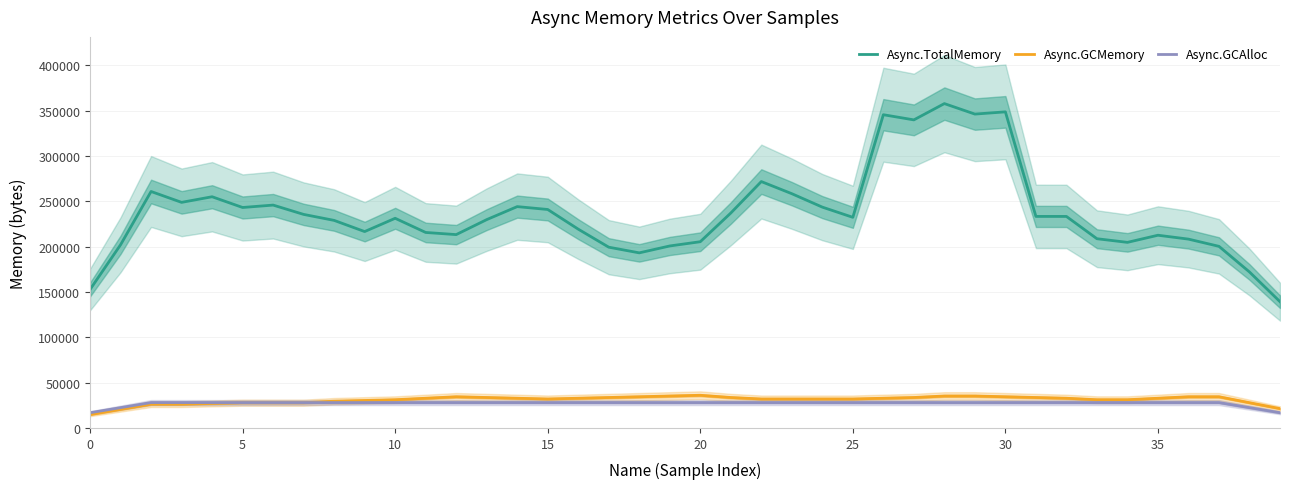

The value of Async.GCMemory at 20 is 36044.8. True or false?

True